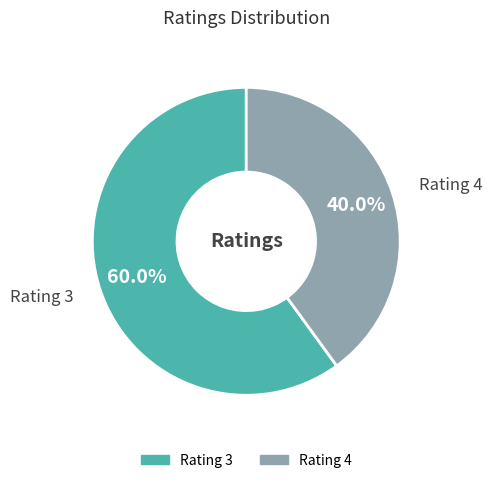

Is there a majority slice in this chart?

Yes